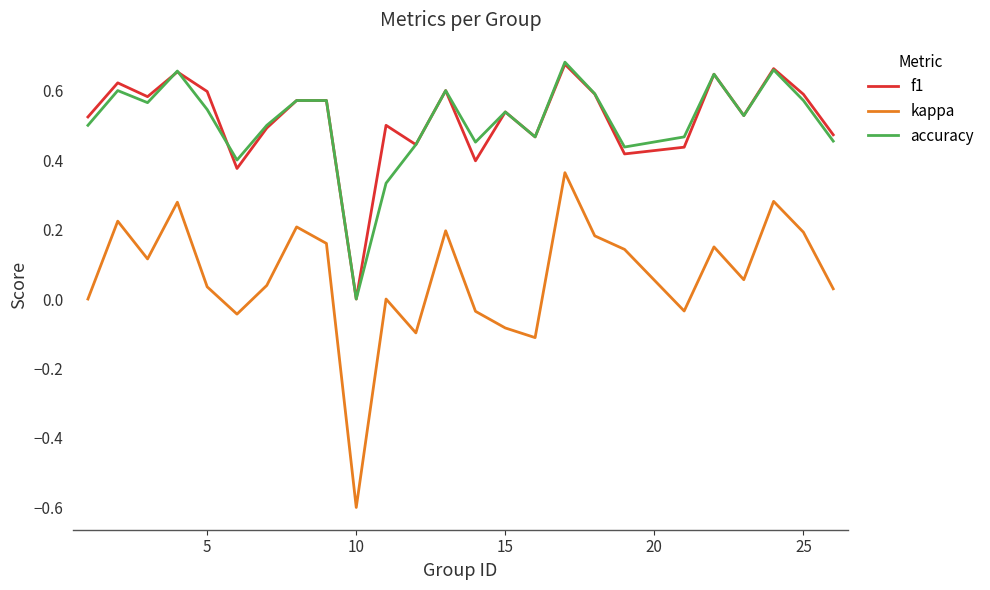

True or false: f1 and kappa cross at least once.

False